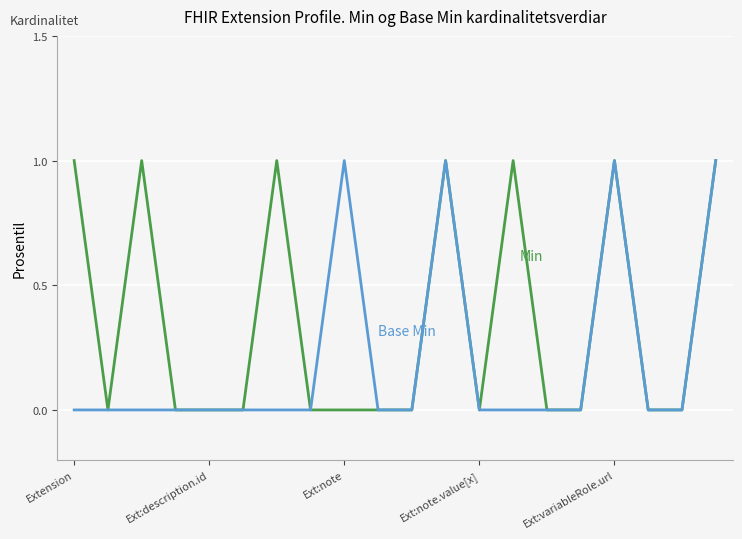

The Min series shows 0 at 9. True or false?

False